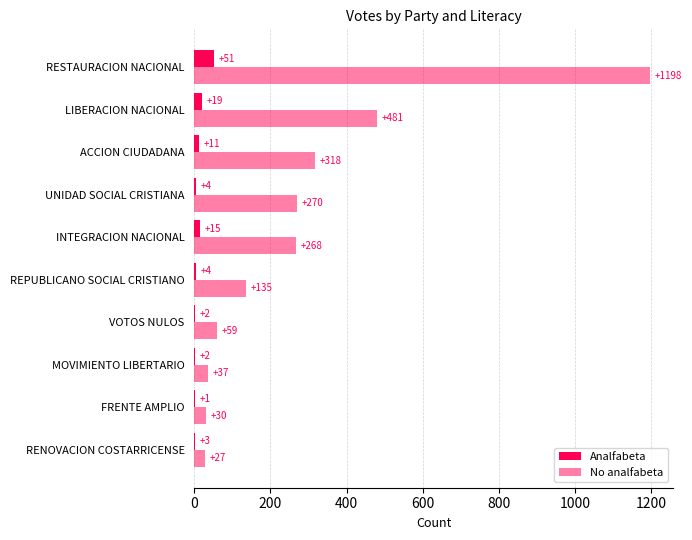

Which series has the largest total across all categories?

No analfabeta